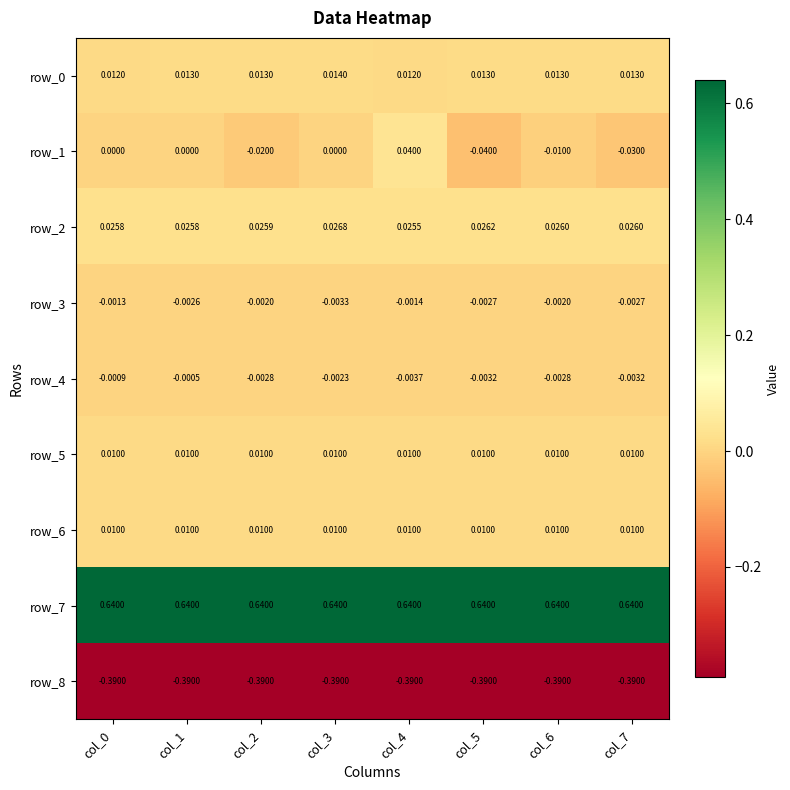

Is the value of row_8 at col_0 greater than the value of row_0 at col_2?

No